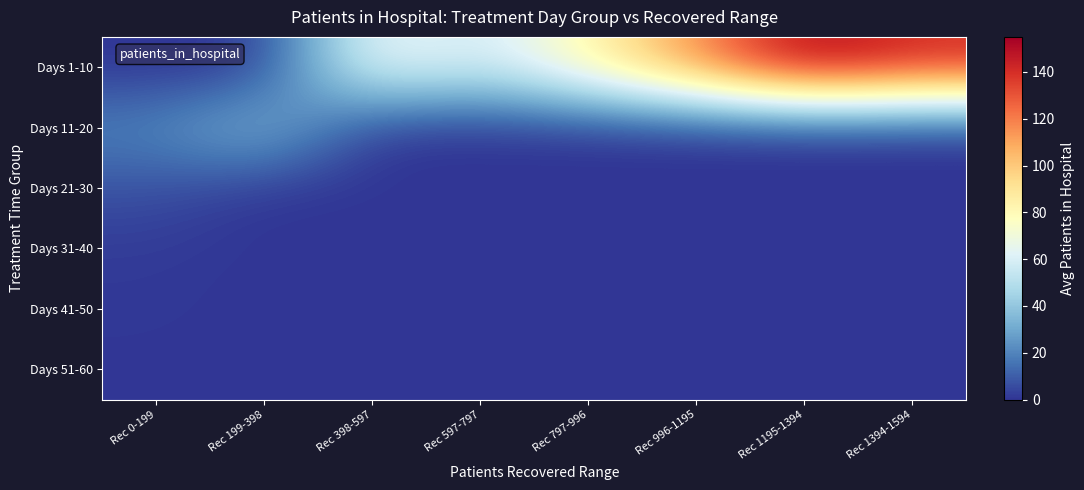

What is the total value across all series at Rec 597-797?

55.5